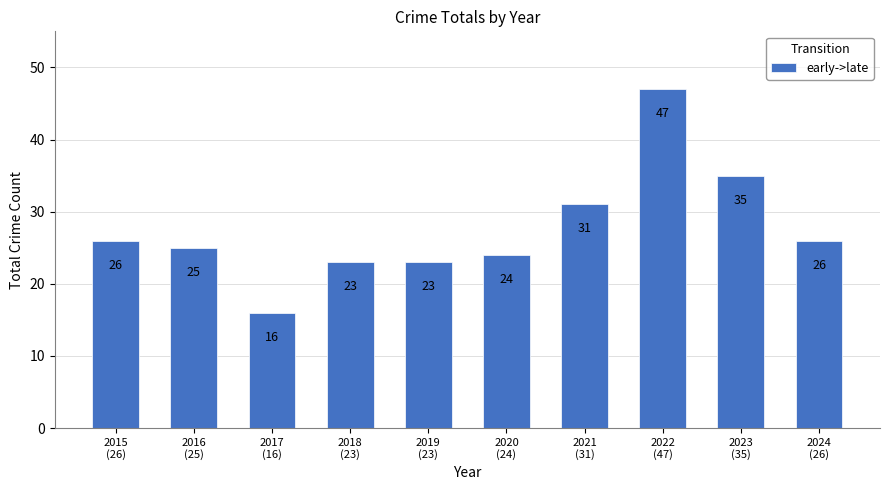

What is the ratio of the value at 2017
(16) to the value at 2023
(35)?

0.5